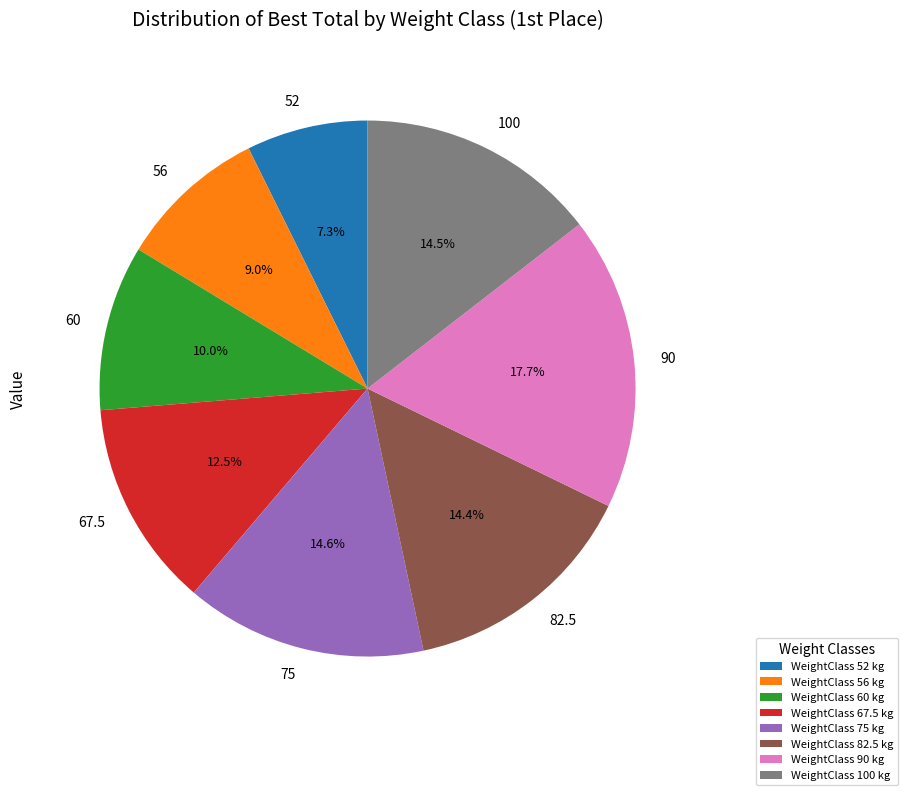

Is there any slice that represents more than half of the pie?

No